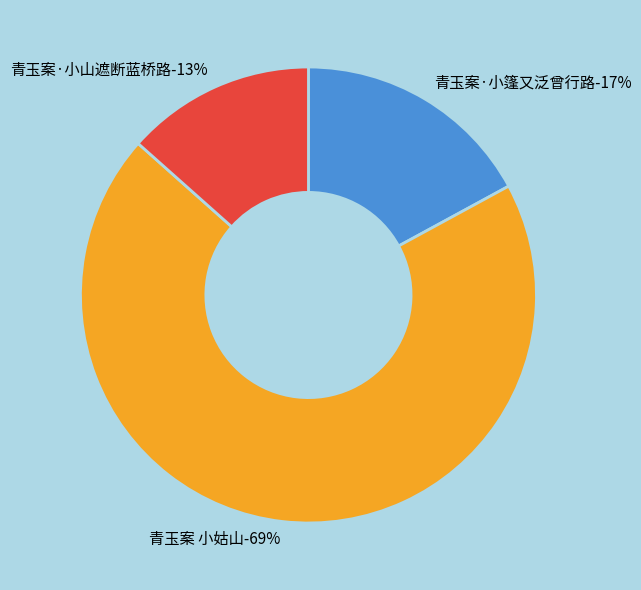

To the nearest percent, what is the difference between the 青玉案 小姑山 and 青玉案·小篷又泛曾行路 slice percentages?

52%